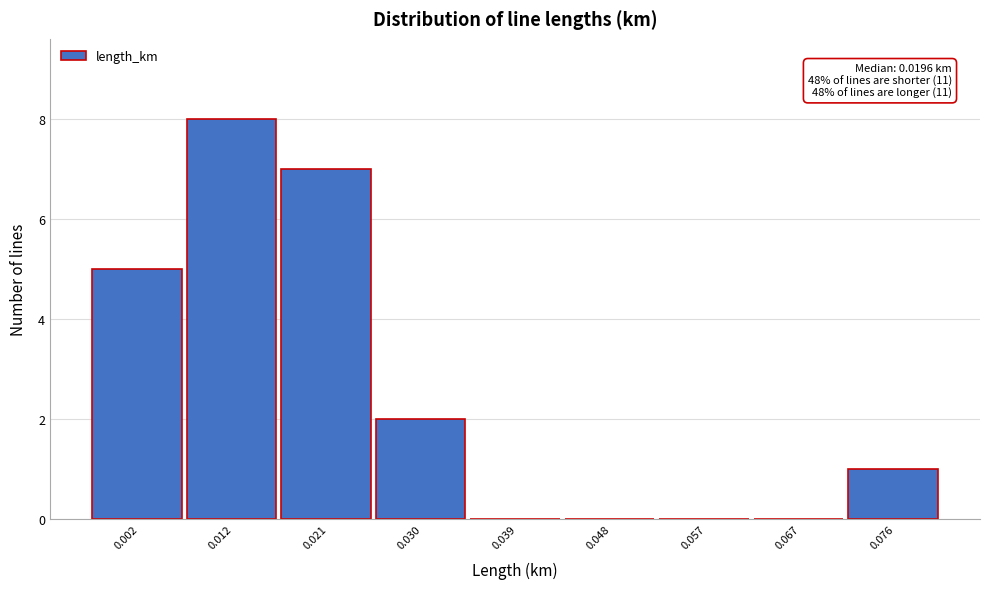

Reading left to right, extract all data points from this chart.

0.002=5	0.012=8	0.021=7	0.030=2	0.039=0	0.048=0	0.057=0	0.067=0	0.076=1